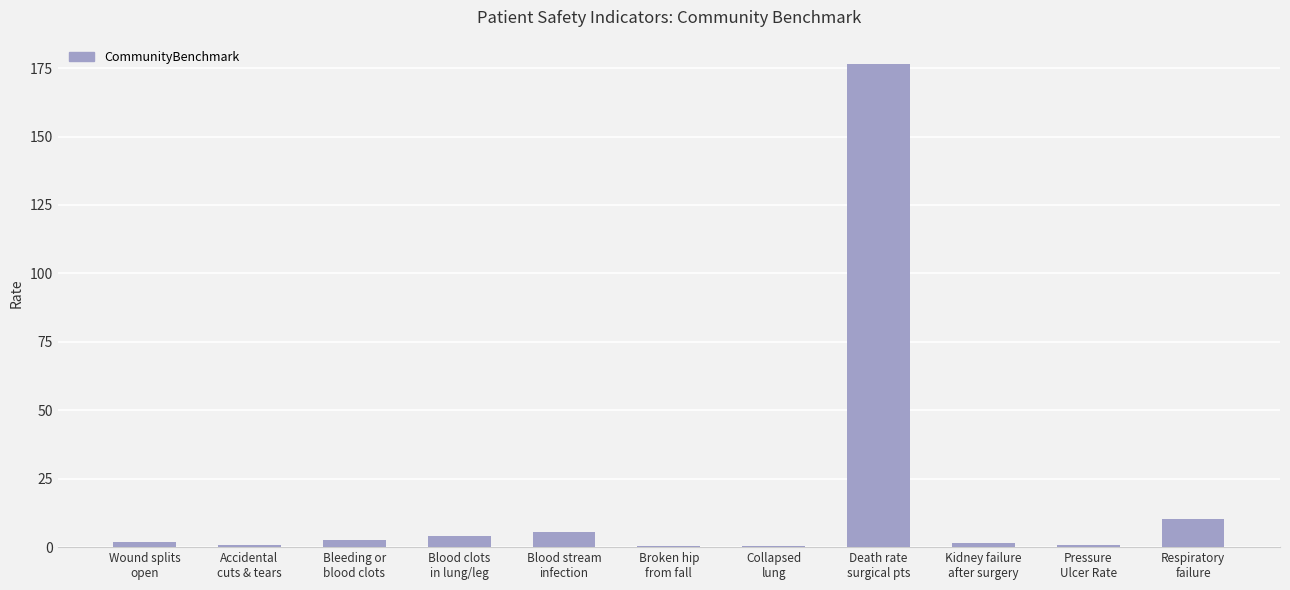

Is it true that the value at Collapsed
lung is 0.2?

True